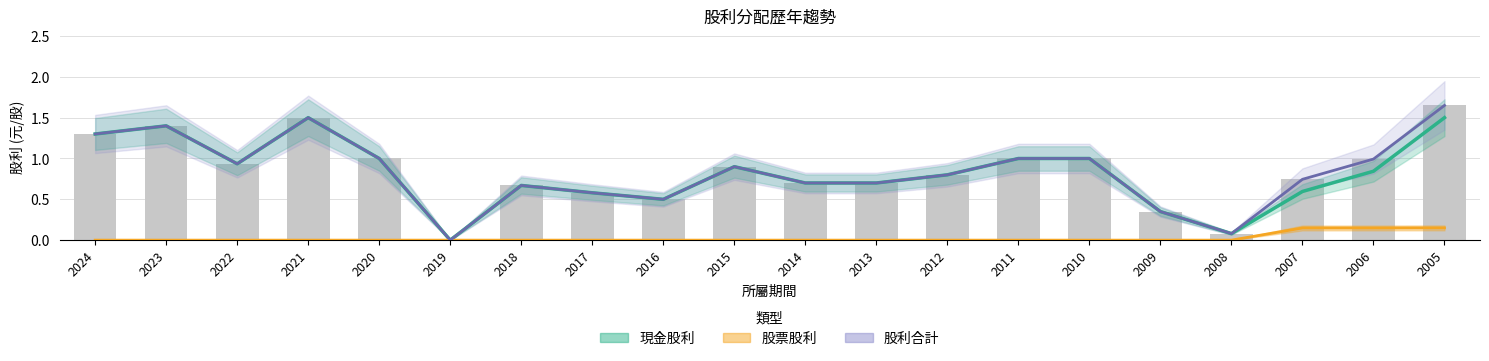

What is the difference between the 現金股利合計 values at 2023 and 2019?

1.4